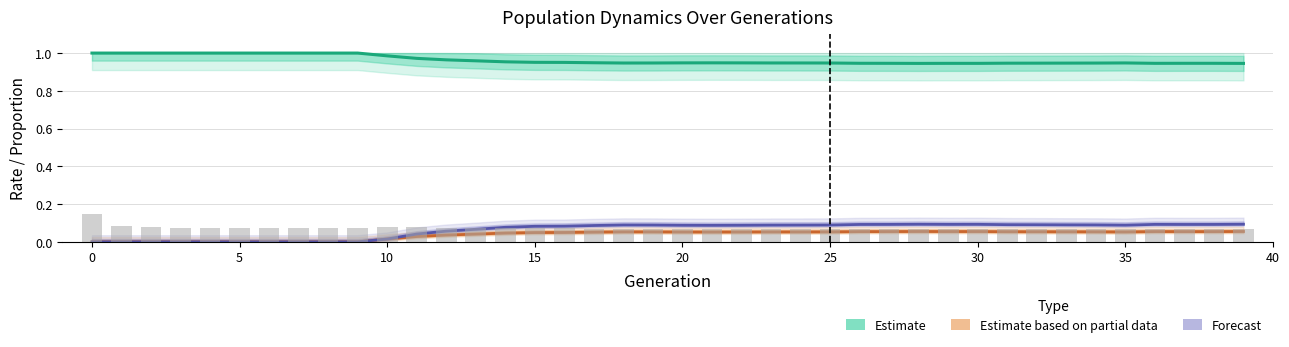

Reading left to right, what are all the values shown in this chart?

Estimate (rate_wt): 1.0	1.0	1.0	1.0	1.0	1.0	1.0	1.0	1.0	1.0	1.0	1.0	1.0	1.0	1.0	1.0	1.0	0.9	0.9	0.9	0.9	0.9	0.9	0.9	0.9	0.9	0.9	0.9	0.9	0.9	0.9	0.9	0.9	0.9	0.9	0.9	0.9	0.9	0.9	0.9
Estimate based on partial data (rate_drive): 0.0	0.0	0.0	0.0	0.0	0.0	0.0	0.0	0.0	0.0	0.0	0.0	0.0	0.0	0.0	0.0	0.0	0.1	0.1	0.1	0.1	0.1	0.1	0.1	0.1	0.1	0.1	0.1	0.1	0.1	0.1	0.1	0.1	0.1	0.1	0.1	0.1	0.1	0.1	0.1
Forecast (rate_has_drive): 0.0	0.0	0.0	0.0	0.0	0.0	0.0	0.0	0.0	0.0	0.0	0.0	0.1	0.1	0.1	0.1	0.1	0.1	0.1	0.1	0.1	0.1	0.1	0.1	0.1	0.1	0.1	0.1	0.1	0.1	0.1	0.1	0.1	0.1	0.1	0.1	0.1	0.1	0.1	0.1
Population size (normalized): 0.1	0.1	0.1	0.1	0.1	0.1	0.1	0.1	0.1	0.1	0.1	0.1	0.1	0.1	0.1	0.1	0.1	0.1	0.1	0.1	0.1	0.1	0.1	0.1	0.1	0.1	0.1	0.1	0.1	0.1	0.1	0.1	0.1	0.1	0.1	0.1	0.1	0.1	0.1	0.1